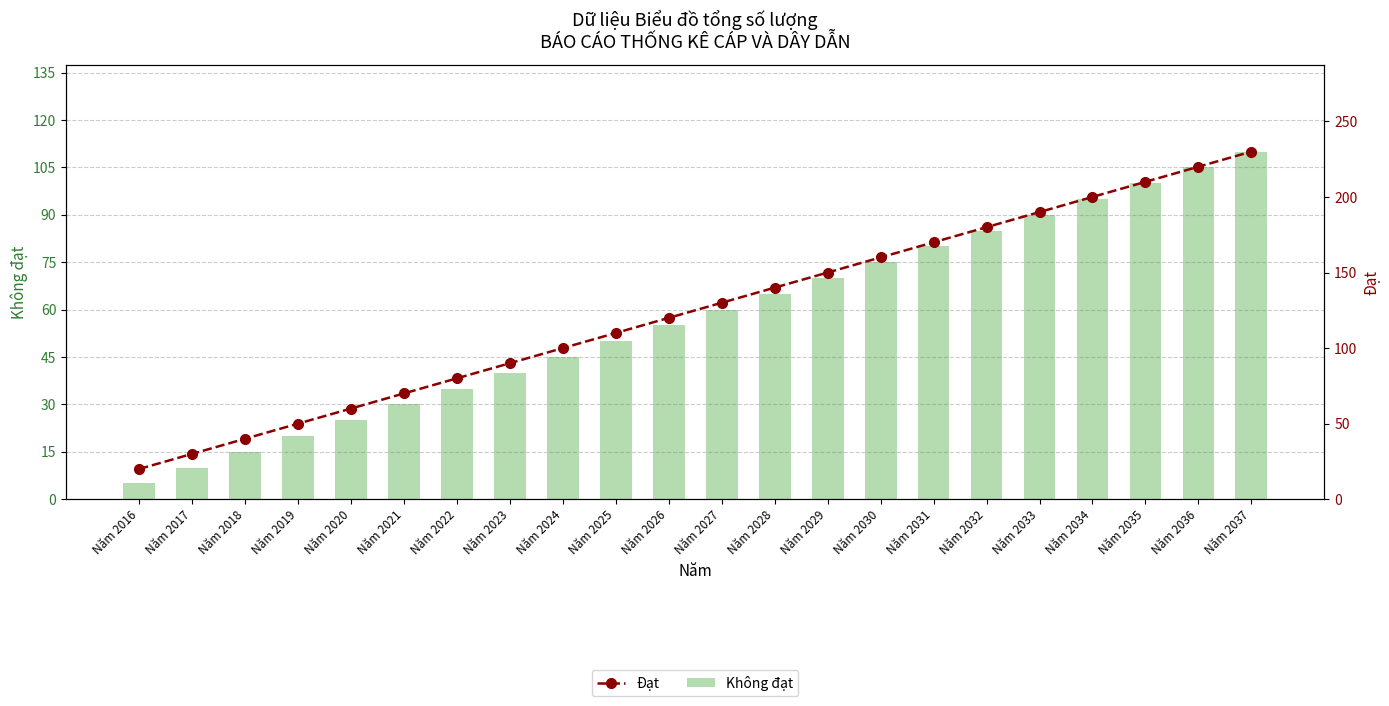

Reading left to right, what are all the values shown in this chart?

Không đạt: Năm 2016=5	Năm 2017=10	Năm 2018=15	Năm 2019=20	Năm 2020=25	Năm 2021=30	Năm 2022=35	Năm 2023=40	Năm 2024=45	Năm 2025=50	Năm 2026=55	Năm 2027=60	Năm 2028=65	Năm 2029=70	Năm 2030=75	Năm 2031=80	Năm 2032=85	Năm 2033=90	Năm 2034=95	Năm 2035=100	Năm 2036=105	Năm 2037=110
Đạt: Năm 2016=20	Năm 2017=30	Năm 2018=40	Năm 2019=50	Năm 2020=60	Năm 2021=70	Năm 2022=80	Năm 2023=90	Năm 2024=100	Năm 2025=110	Năm 2026=120	Năm 2027=130	Năm 2028=140	Năm 2029=150	Năm 2030=160	Năm 2031=170	Năm 2032=180	Năm 2033=190	Năm 2034=200	Năm 2035=210	Năm 2036=220	Năm 2037=230